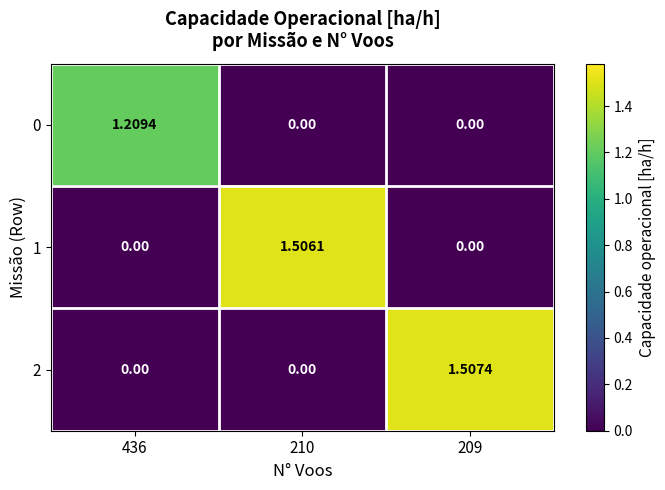

Count the number of data series in this chart.

3